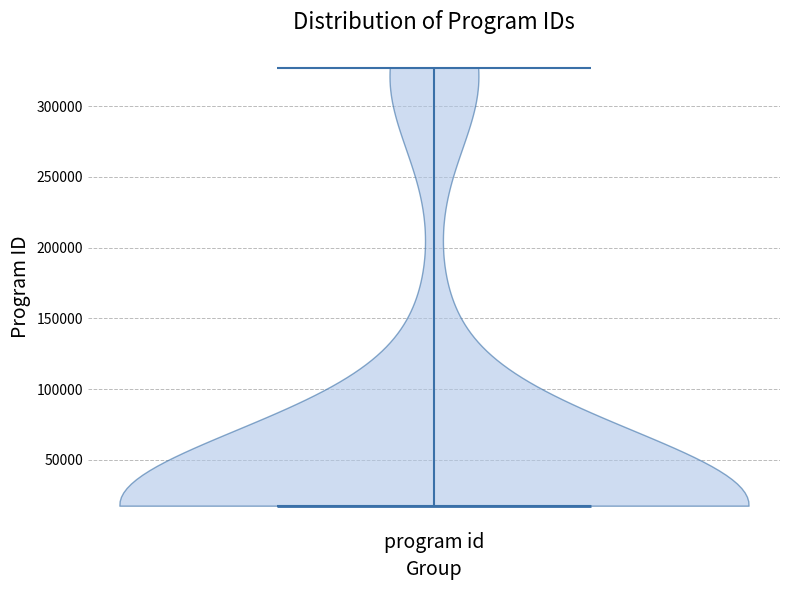

Read this violin plot against the y-axis: where its median line is, and the lowest and highest points the violin reaches. The values are not printed on the chart, so give them approximately, as read against the axis.

median line 20000, lowest point 20000, highest point 325000